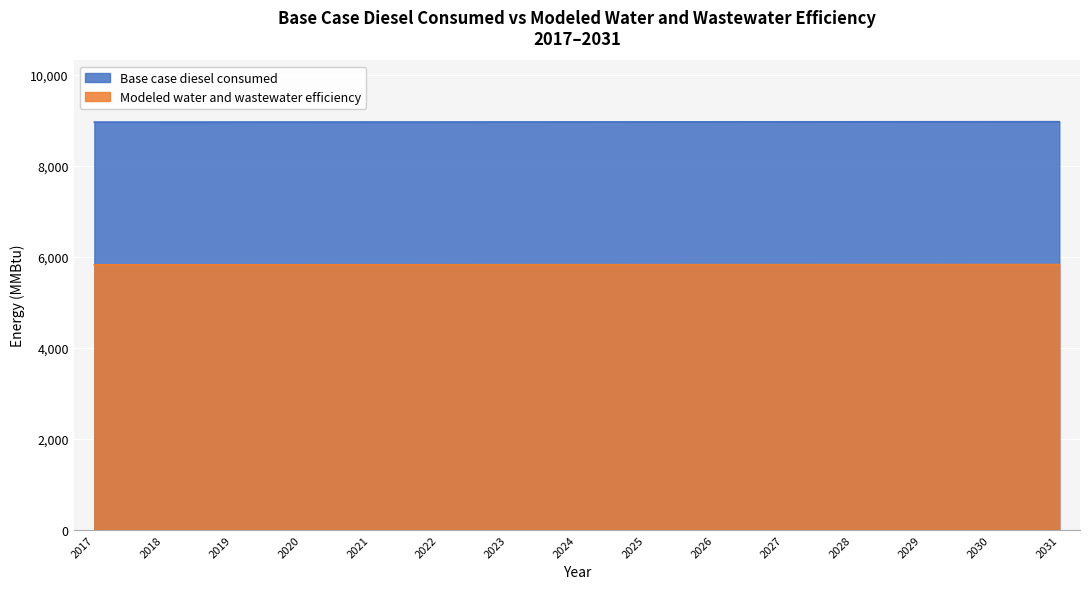

The value of Modeled water and wastewater efficiency at 2018 is 2640.9. True or false?

False